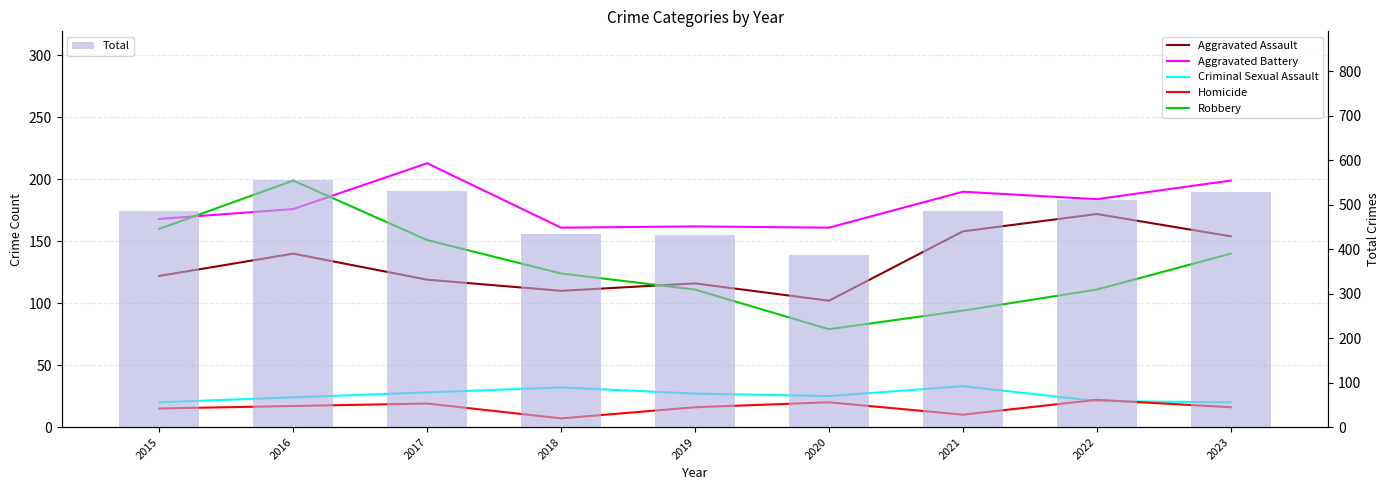

At which label does Robbery first exceed 124?

2015